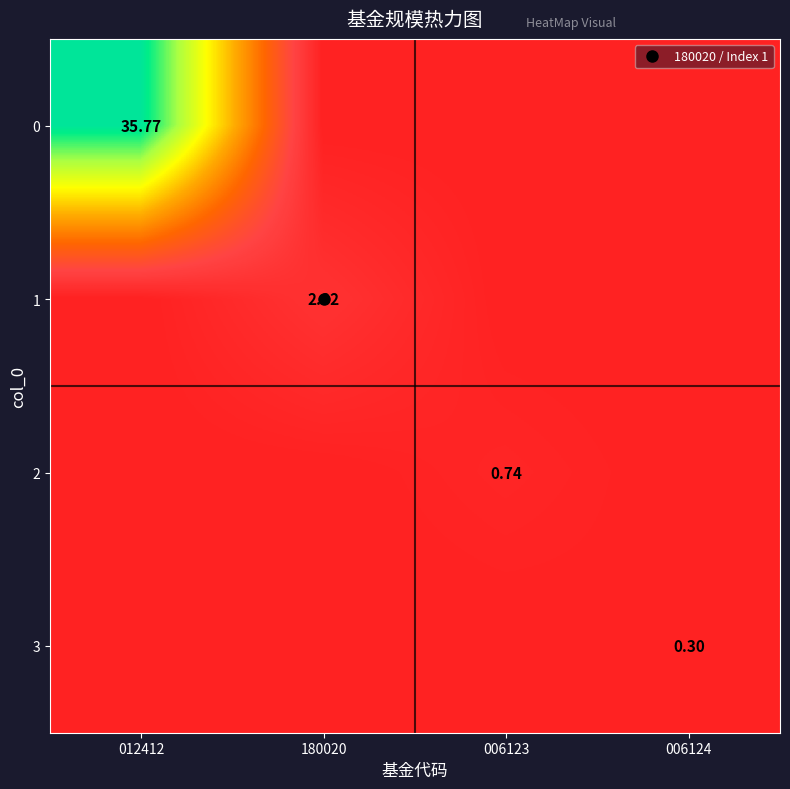

Is it true that 0 equals 0.0 at 006123?

True